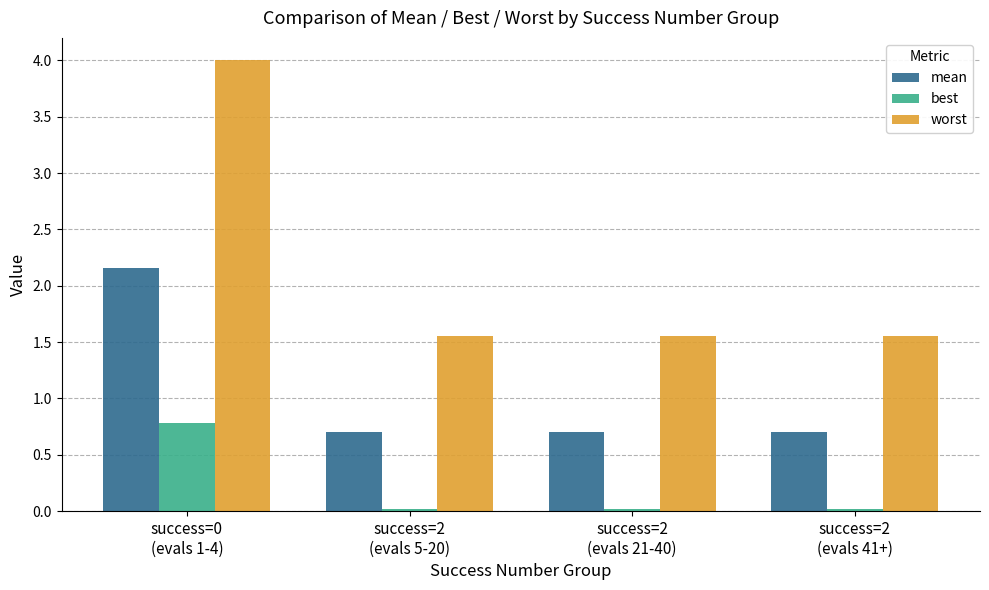

What is the label of the 2nd bar from the left?

success=2
(evals 5-20)